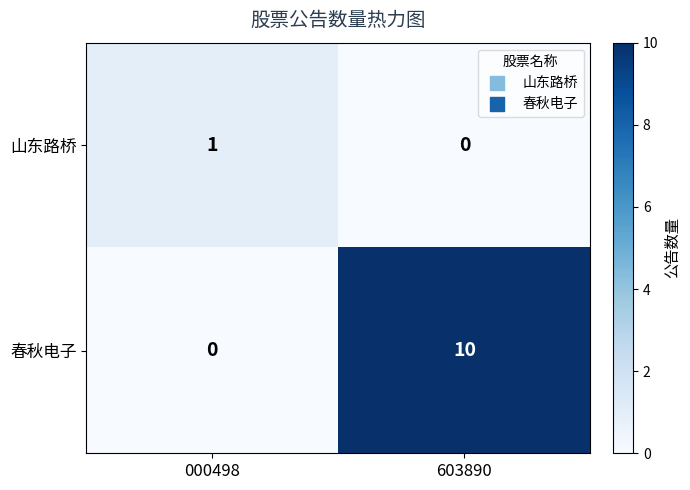

Read the 春秋电子 value at 603890, to the nearest 5.

10